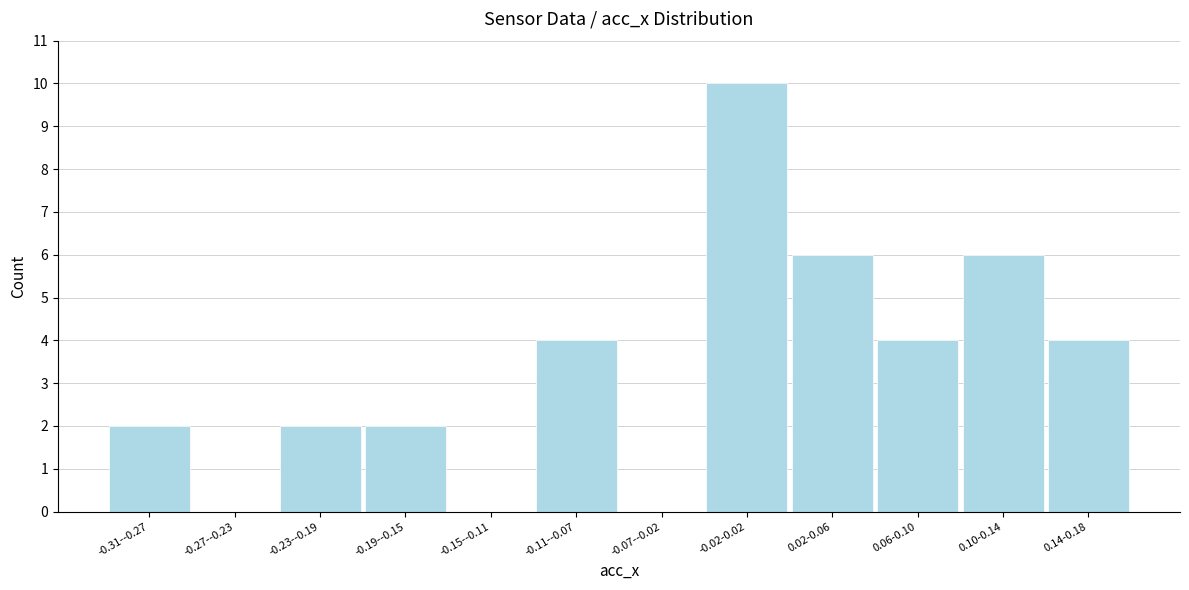

Reading right to left, transcribe all the data shown in this chart.

0.14-0.18=4	0.10-0.14=6	0.06-0.10=4	0.02-0.06=6	-0.02-0.02=10	-0.07--0.02=0	-0.11--0.07=4	-0.15--0.11=0	-0.19--0.15=2	-0.23--0.19=2	-0.27--0.23=0	-0.31--0.27=2